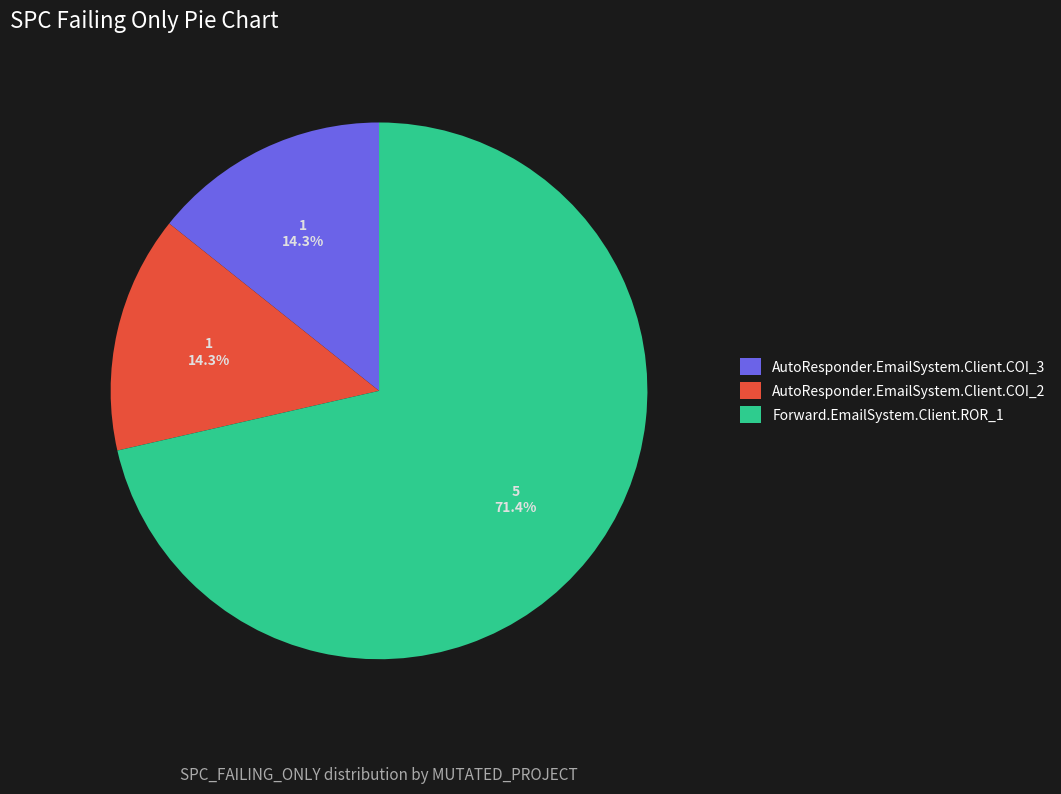

To the nearest percent, what percentage of the pie is AutoResponder.EmailSystem.Client.COI_2?

14%